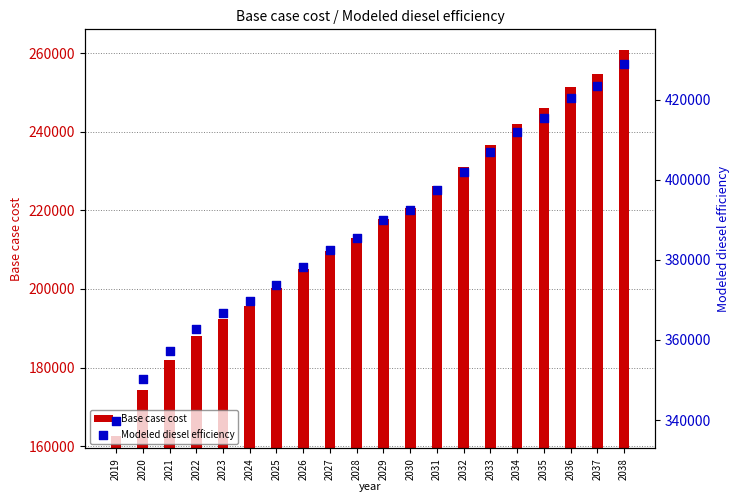

At how many categories does at least one series exceed 316423?

20